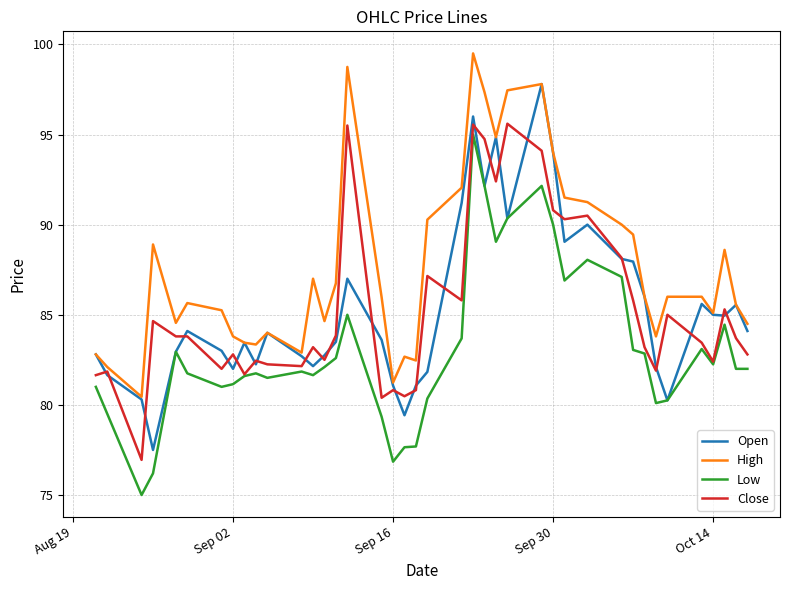

How many lines are shown in the chart?

4